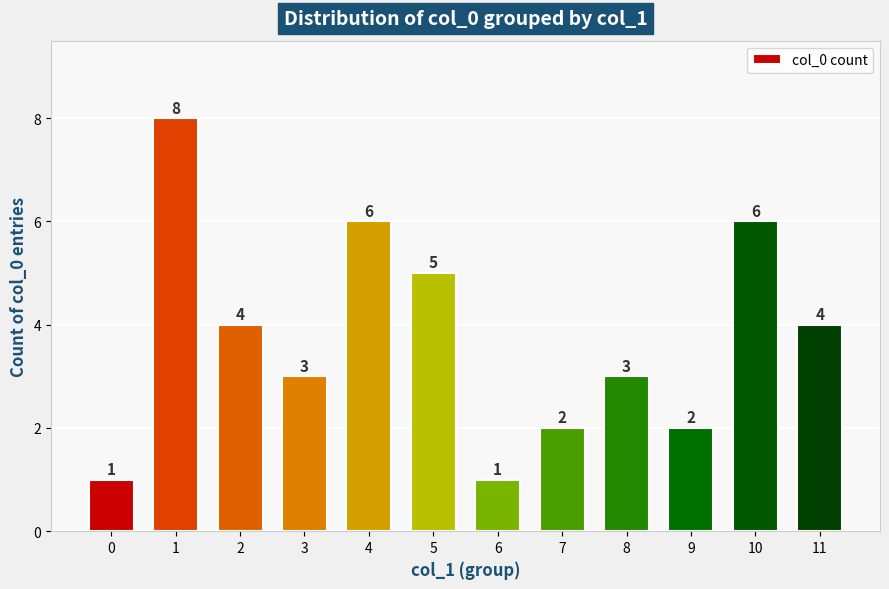

What is the sum of all values?

45